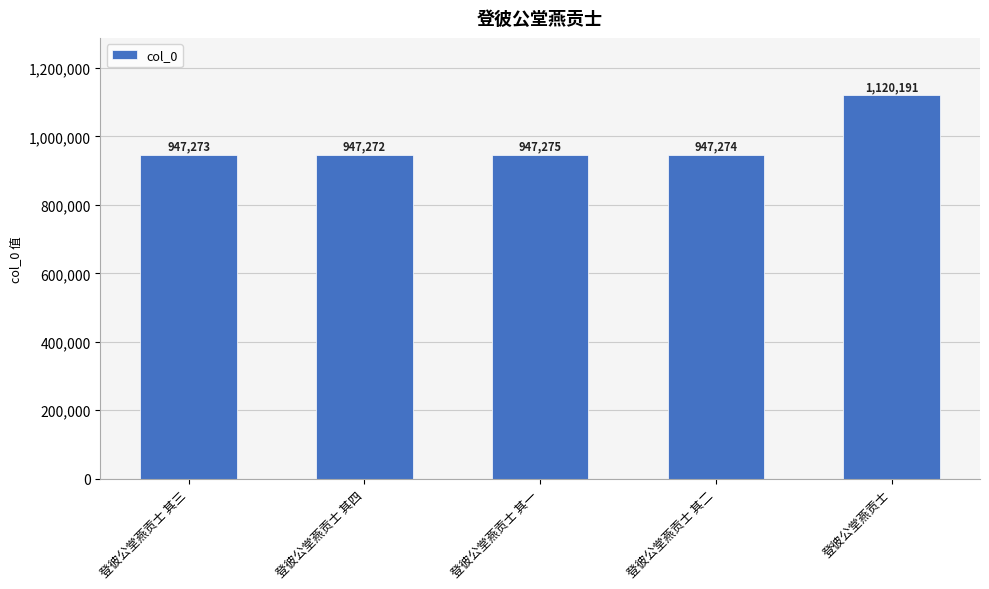

Reading left to right, extract all data points from this chart.

登彼公堂燕贡士 其三=947273	登彼公堂燕贡士 其四=947272	登彼公堂燕贡士 其一=947275	登彼公堂燕贡士 其二=947274	登彼公堂燕贡士=1120191